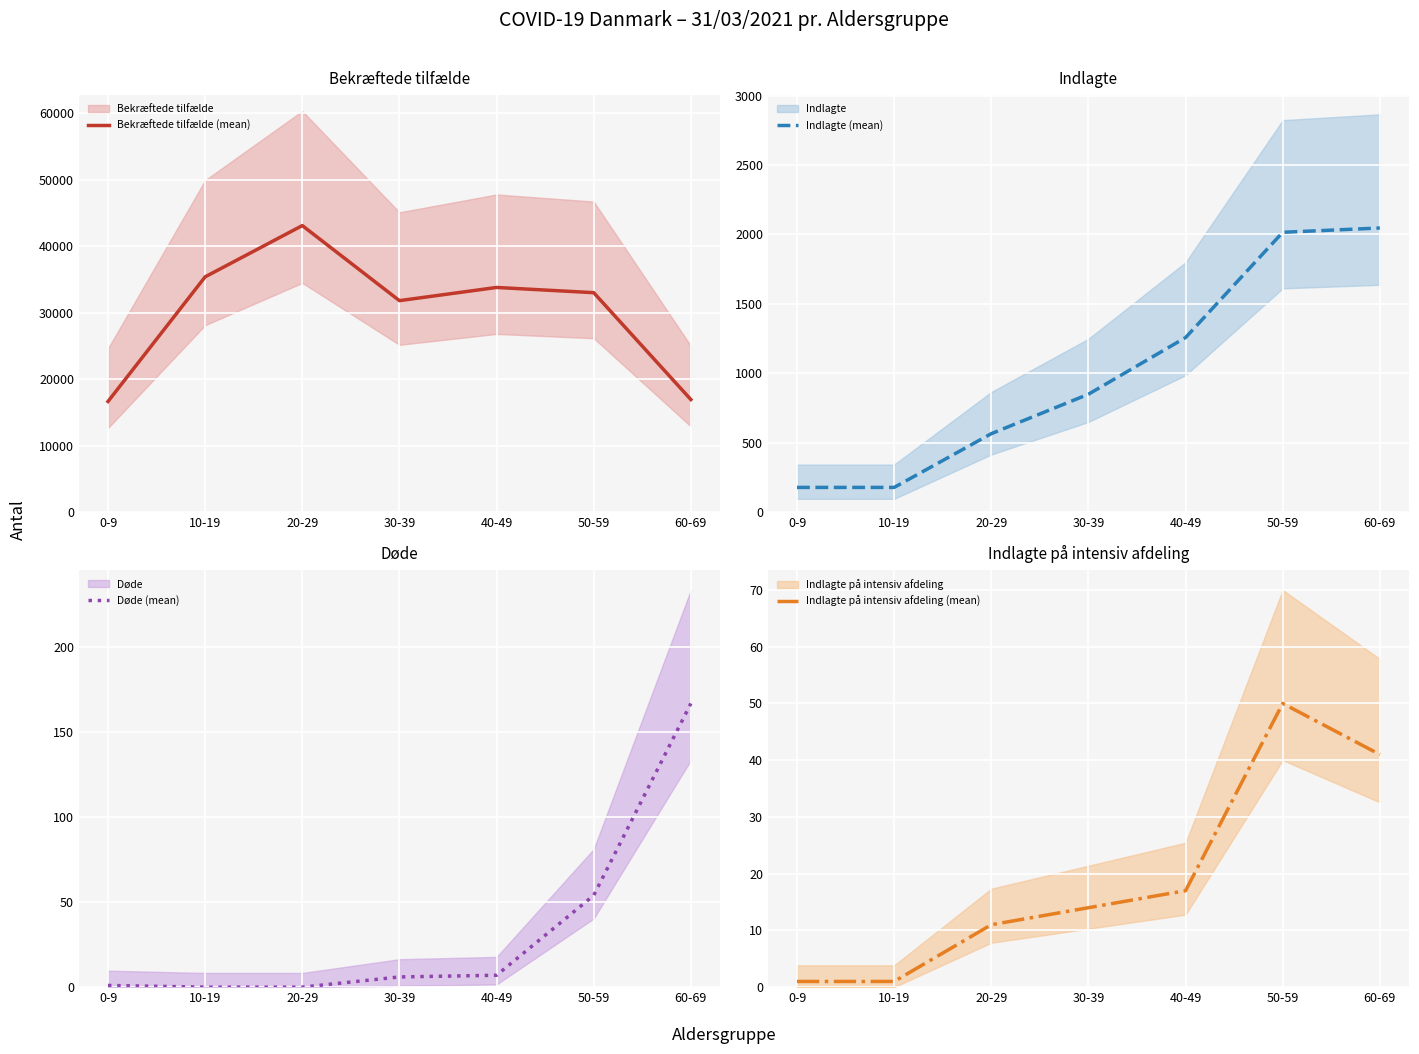

What are all the series names shown in the legend?

Bekræftede tilfælde (mean), Indlagte (mean), Døde (mean), Indlagte på intensiv afdeling (mean)